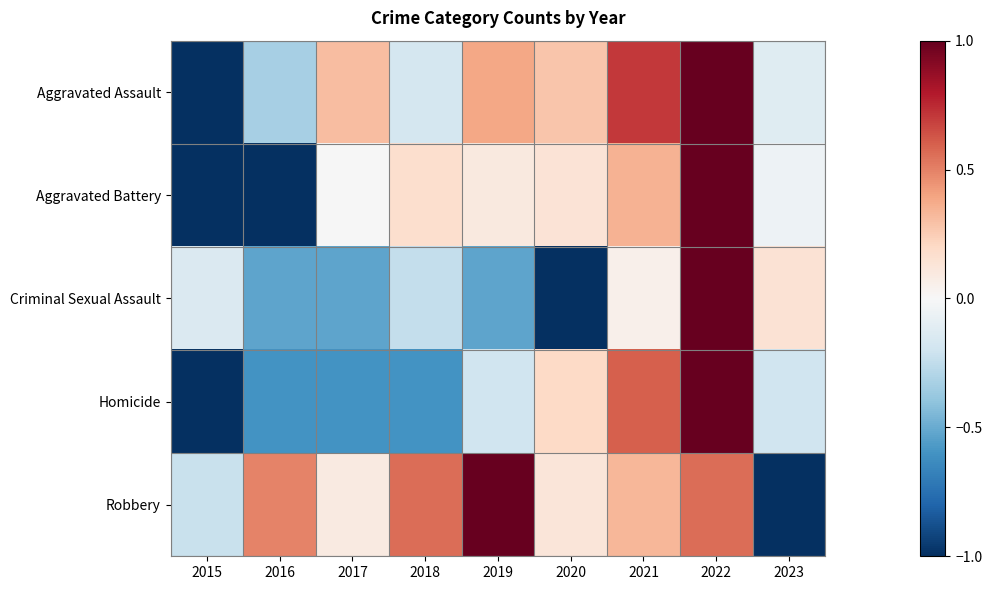

What is the spread (max minus min) of values at 2016?

1.5